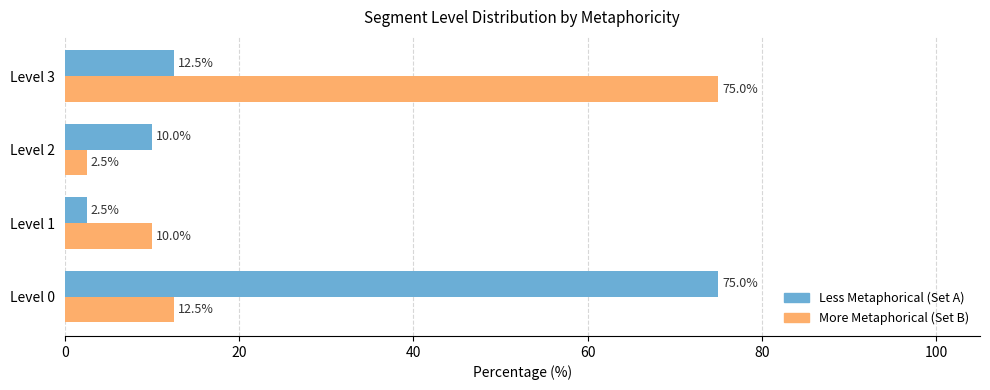

What is the difference between the maximum and minimum values in the More Metaphorical (Set B) series?

72.5